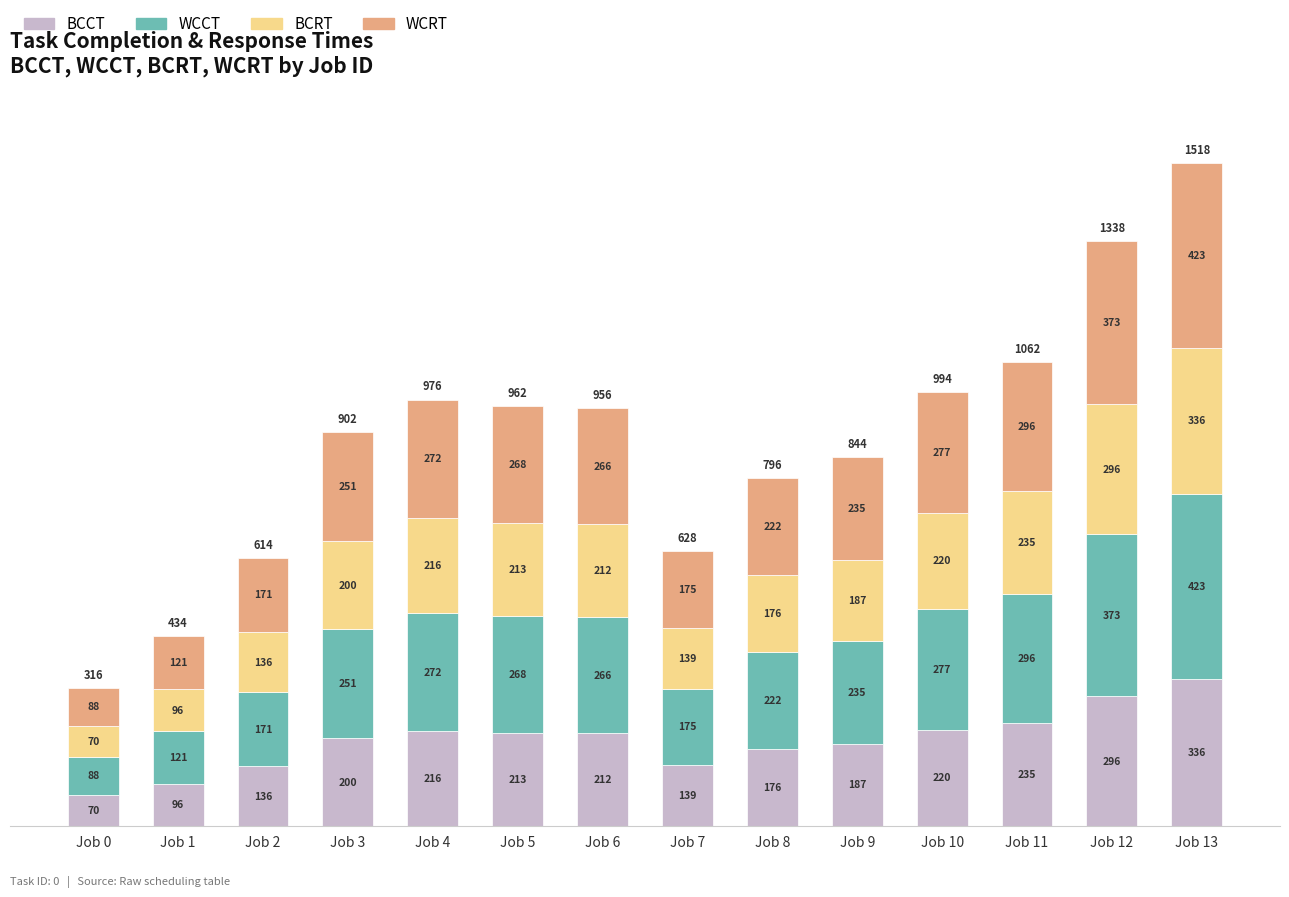

What is the sum of all BCCT values?

2732